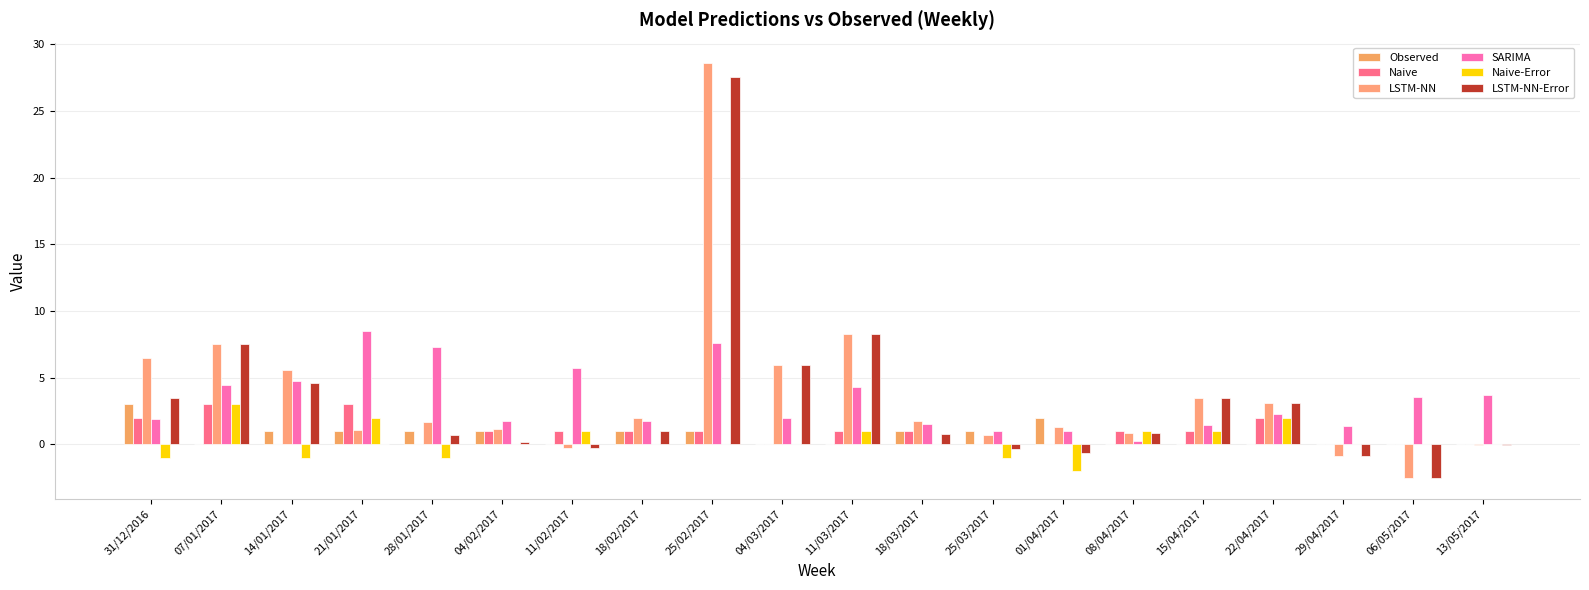

Reading right to left, transcribe all the data shown in this chart.

Observed: 0.0	0.0	0.0	0.0	0.0	0.0	2.0	1.0	1.0	0.0	0.0	1.0	1.0	0.0	1.0	1.0	1.0	1.0	0.0	3.0
Naive: 0.0	0.0	0.0	2.0	1.0	1.0	0.0	0.0	1.0	1.0	0.0	1.0	1.0	1.0	1.0	0.0	3.0	0.0	3.0	2.0
LSTM-NN: -0.1	-2.5	-0.9	3.1	3.4	0.9	1.3	0.7	1.8	8.3	6.0	28.6	2.0	-0.3	1.2	1.7	1.1	5.6	7.6	6.5
SARIMA: 3.7	3.6	1.4	2.3	1.5	0.2	1.0	1.0	1.5	4.3	2.0	7.6	1.8	5.7	1.8	7.3	8.5	4.7	4.5	1.9
Naive-Error: 0.0	0.0	0.0	2.0	1.0	1.0	-2.0	-1.0	0.0	1.0	0.0	0.0	0.0	1.0	0.0	-1.0	2.0	-1.0	3.0	-1.0
LSTM-NN-Error: -0.1	-2.5	-0.9	3.1	3.4	0.9	-0.7	-0.3	0.8	8.3	6.0	27.6	1.0	-0.3	0.2	0.7	0.1	4.6	7.6	3.5